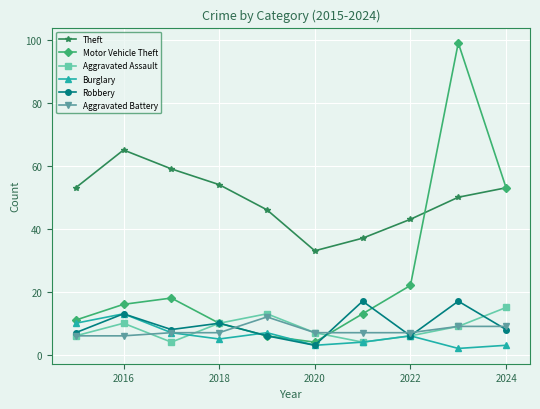

Which series has the widest spread of values?

Motor Vehicle Theft